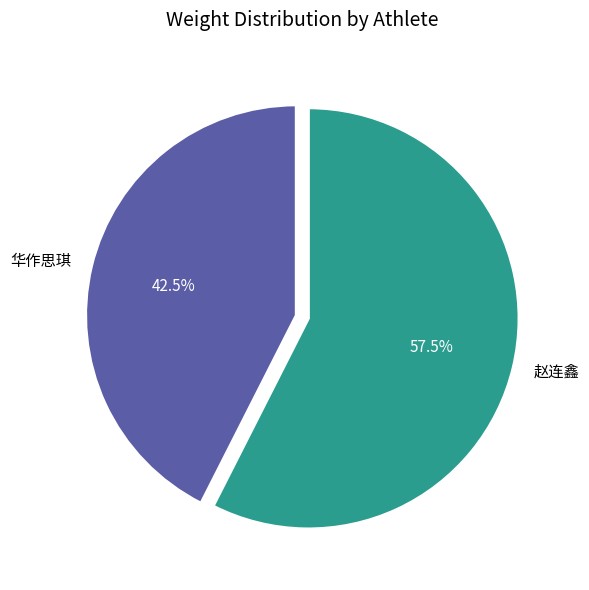

What percentage do 华作思琪 and 赵连鑫 together represent?

100.0%